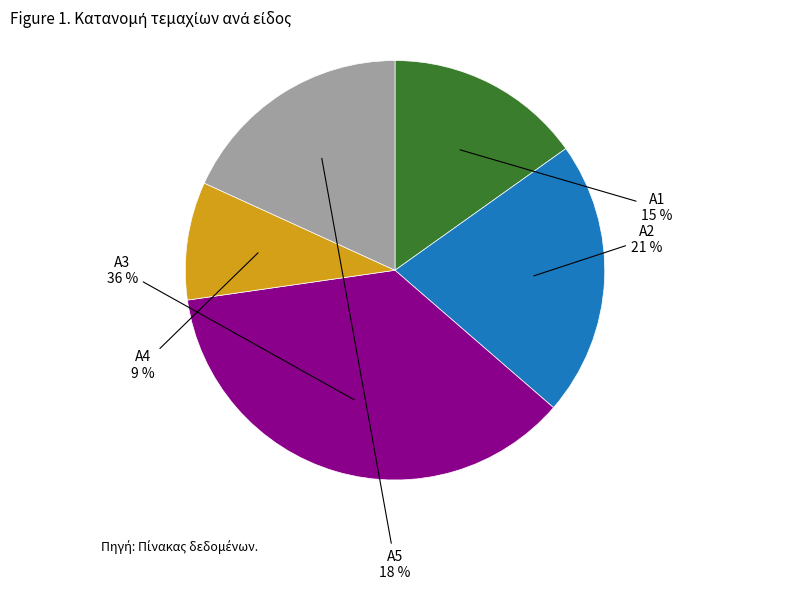

What percentage is the A2 slice, to the nearest percent?

21%